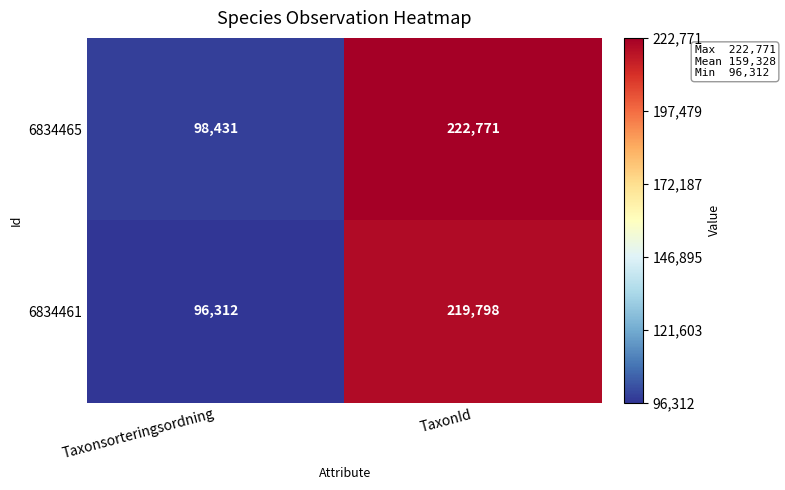

Which series changed the most between Taxonsorteringsordning and TaxonId?

6834465